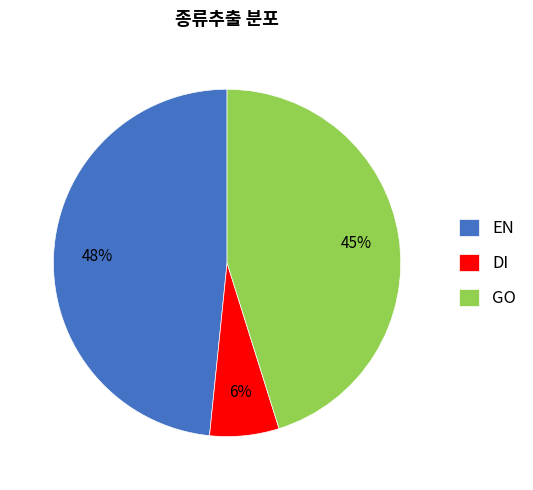

What percentage is the DI slice, to the nearest percent?

6%